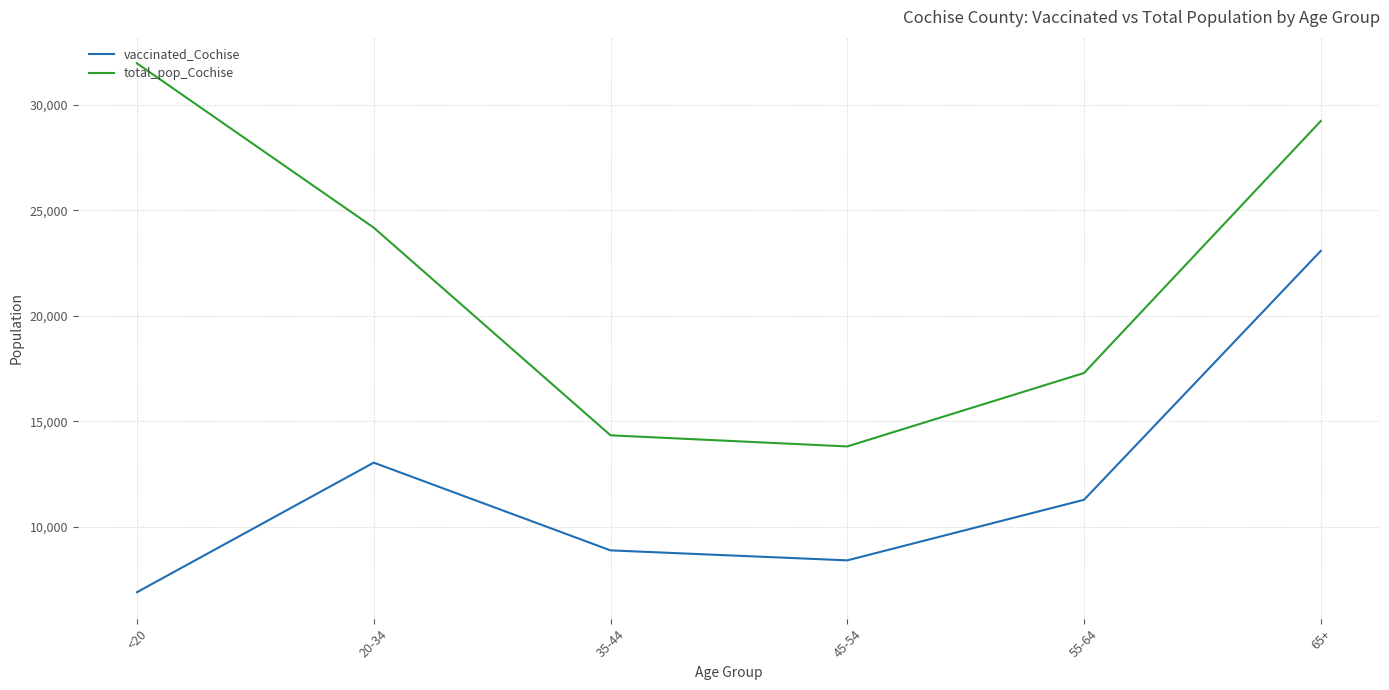

At which category does vaccinated_Cochise reach its first local valley?

45-54